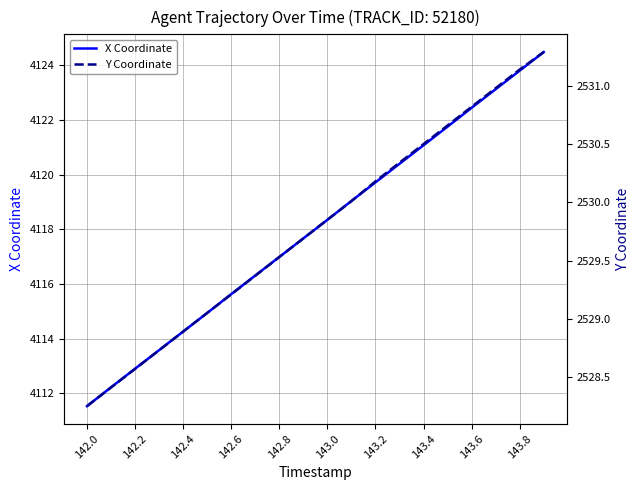

At which label does X Coordinate reach its minimum?

142.0